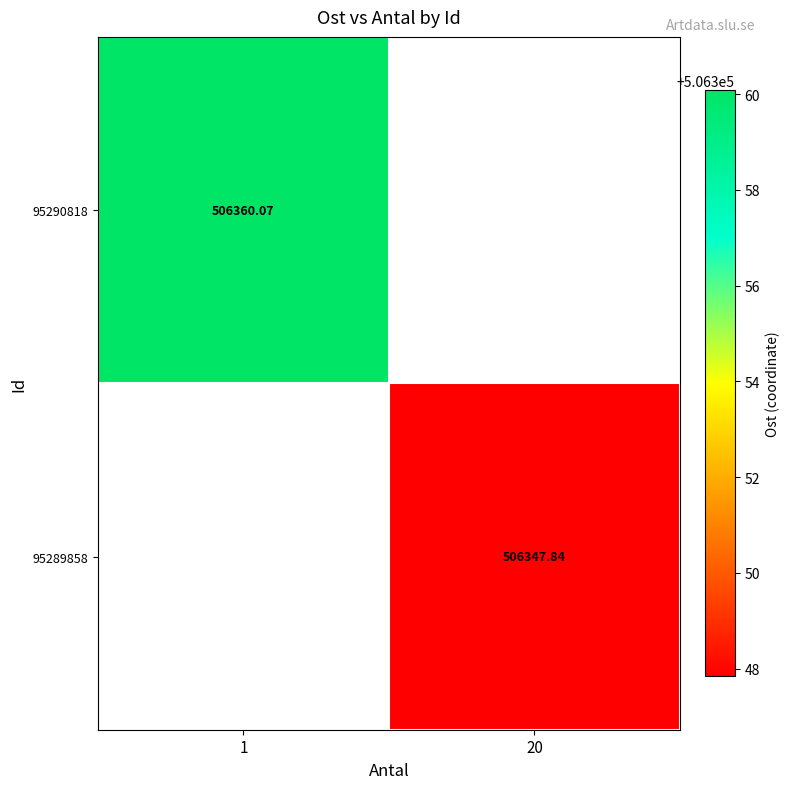

Is the value of 95290818 at 20 greater than the value of 95289858 at 1?

No